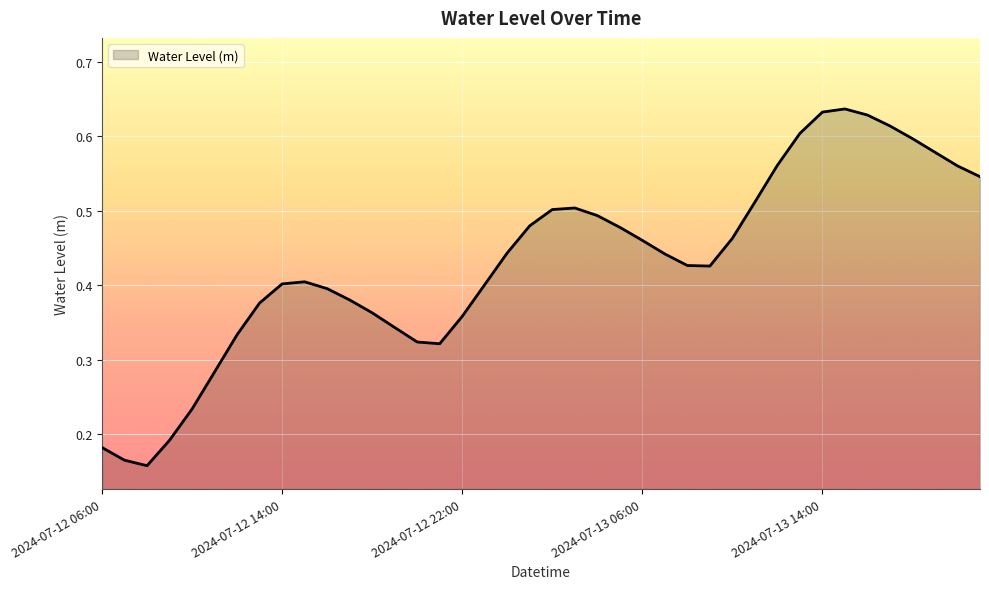

How many categories are shown in the chart?

40